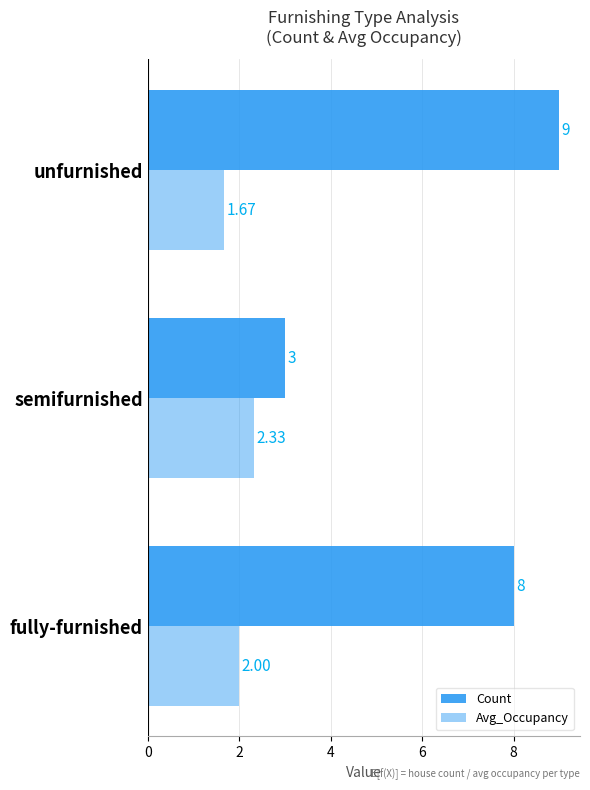

Count the Avg_Occupancy values in the range 1 to 2.

2